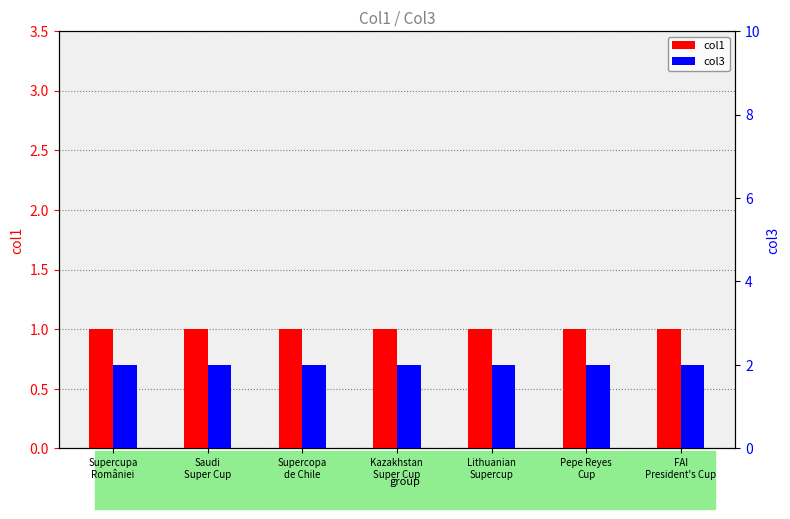

What is the average value of the col3 series?

2